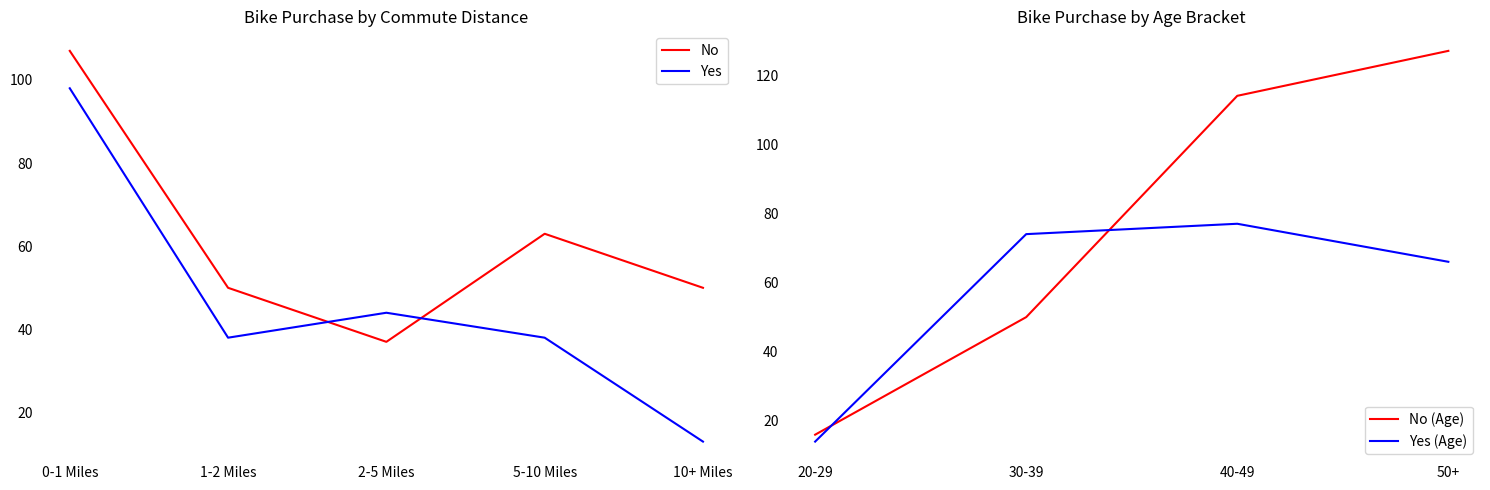

What value does the Yes series have at 5-10 Miles, to the nearest 5?

40